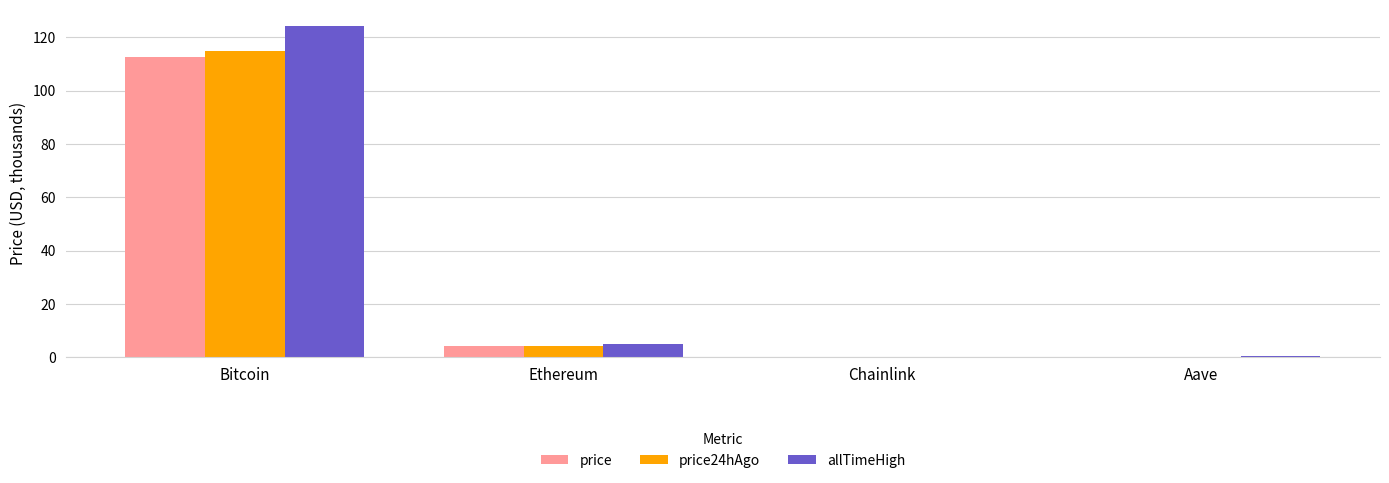

Which series changed the most between Bitcoin and Aave?

allTimeHigh